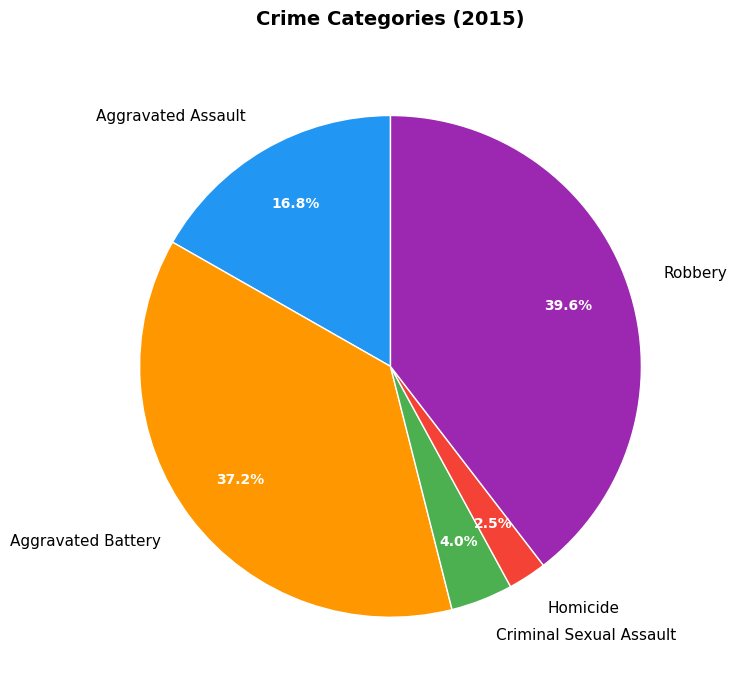

Which category has the smallest portion of the pie?

Homicide